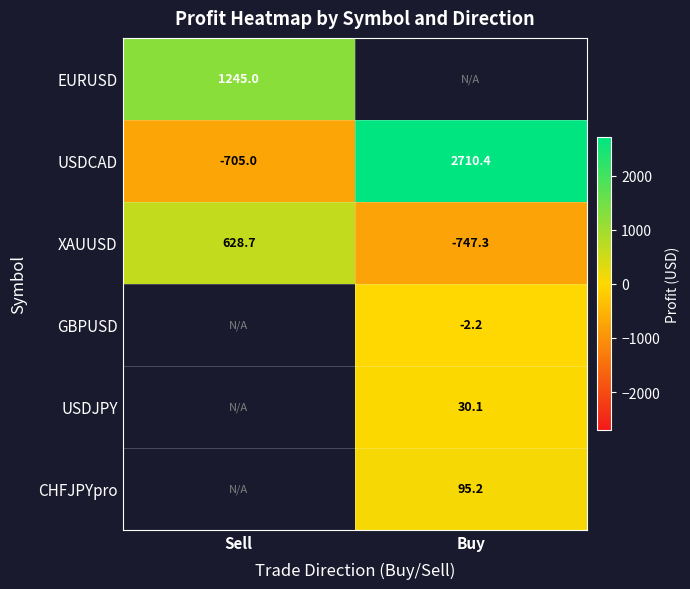

Is the value of XAUUSD at Buy greater than the value of USDCAD at Buy?

No